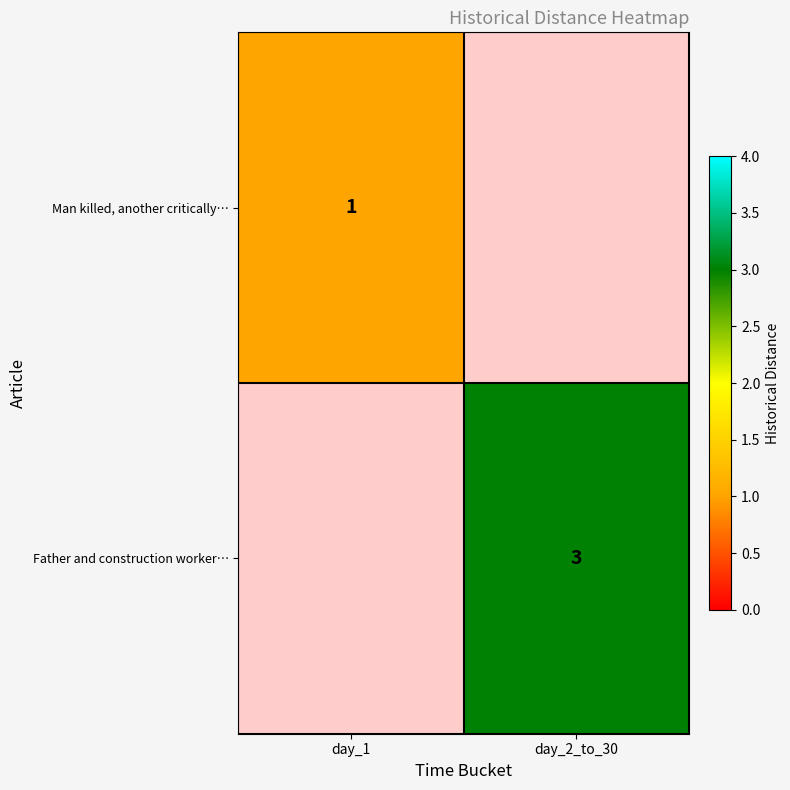

At how many categories does at least one series exceed 1?

1